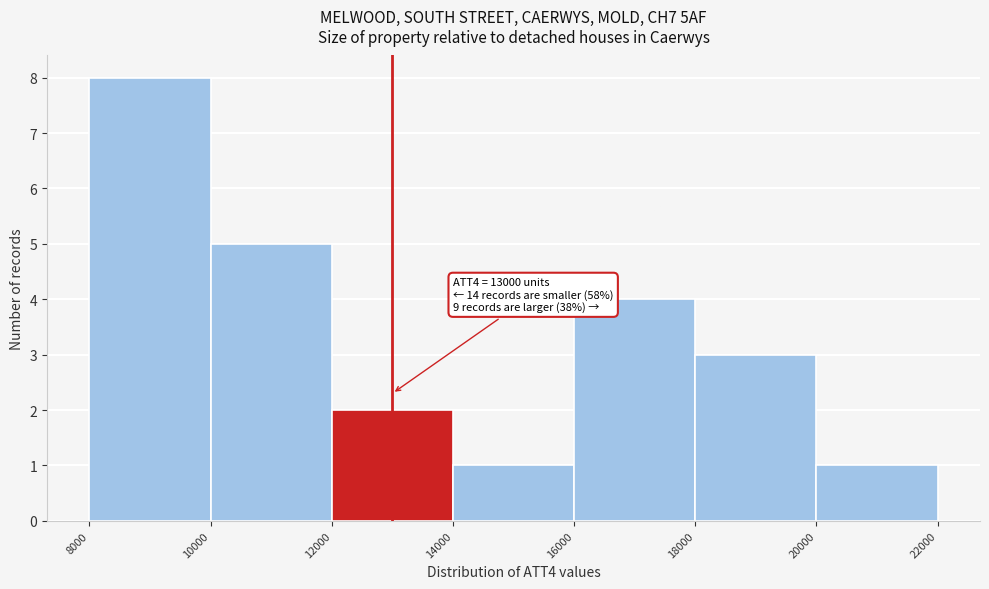

Which range on the x-axis has the tallest bar?

8000 to 10000